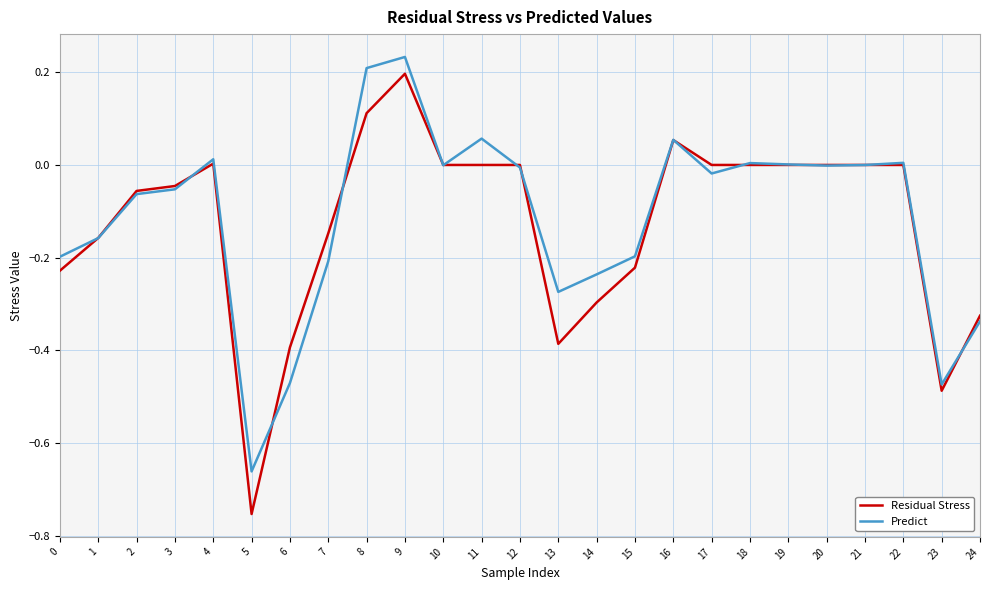

How many lines are shown in the chart?

2